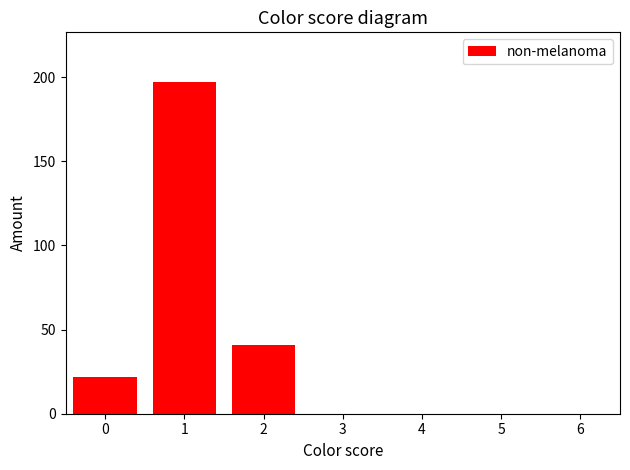

Count the number of categories in the chart.

3